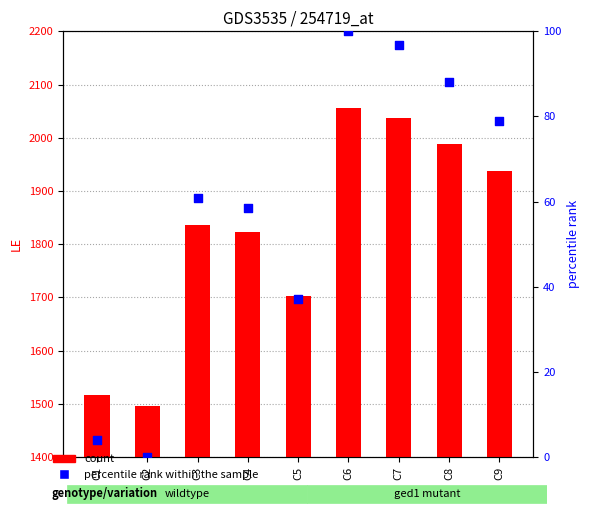

At which category is the sum across all series the highest?

C6